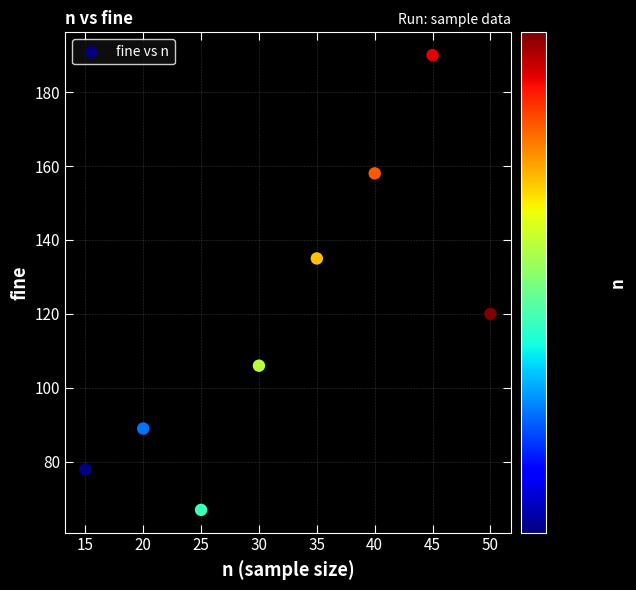

What is the average X value?

32